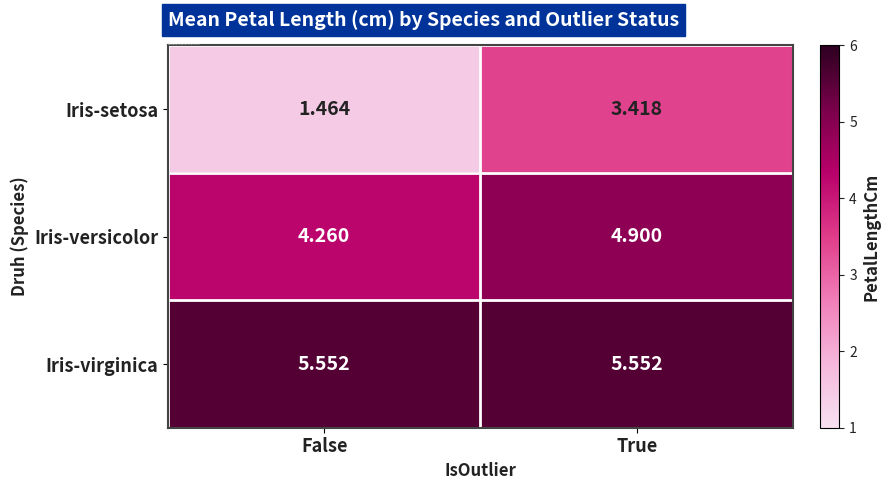

Which category has the lowest value in the Iris-versicolor series?

False